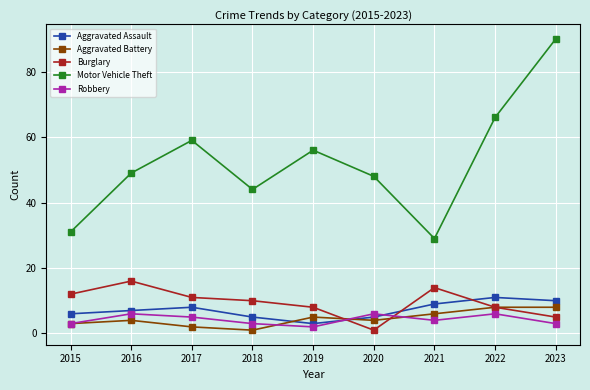

Which series has the largest range (max minus min)?

Motor Vehicle Theft